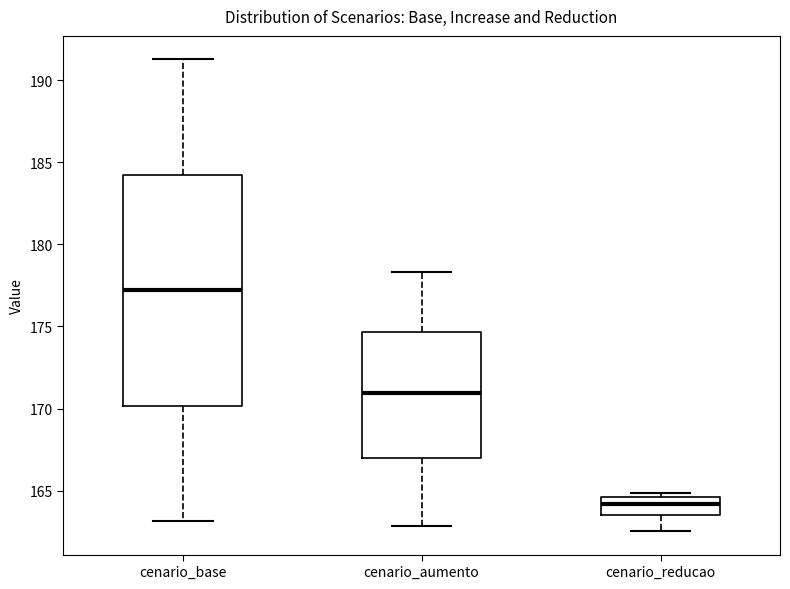

Where is the upper edge of the box for cenario_aumento on the y-axis? The values are not printed on the chart, so give them approximately, as read against the axis.

174.5